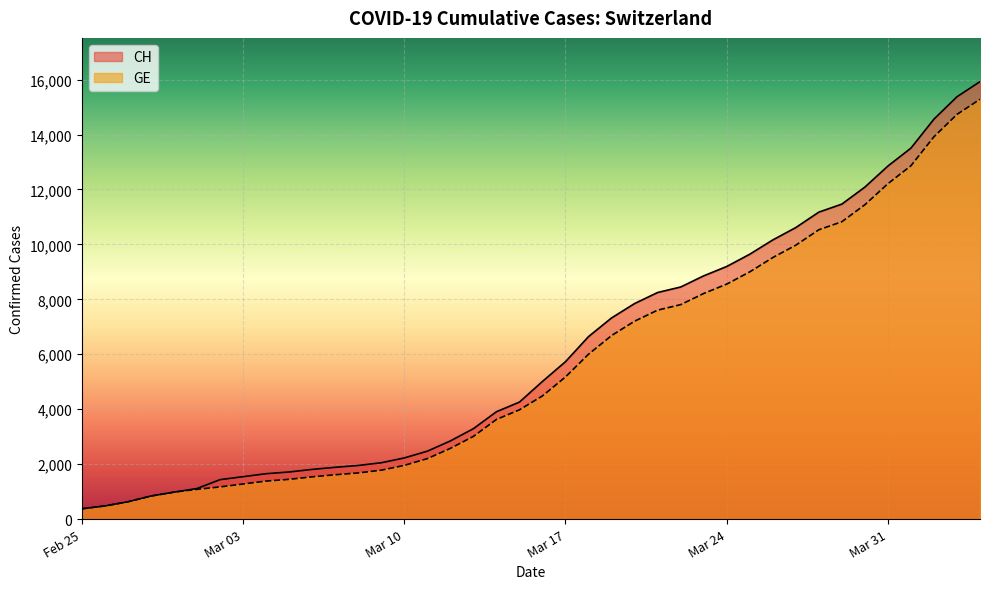

The GE series shows 13178 at 2020-03-27. True or false?

False